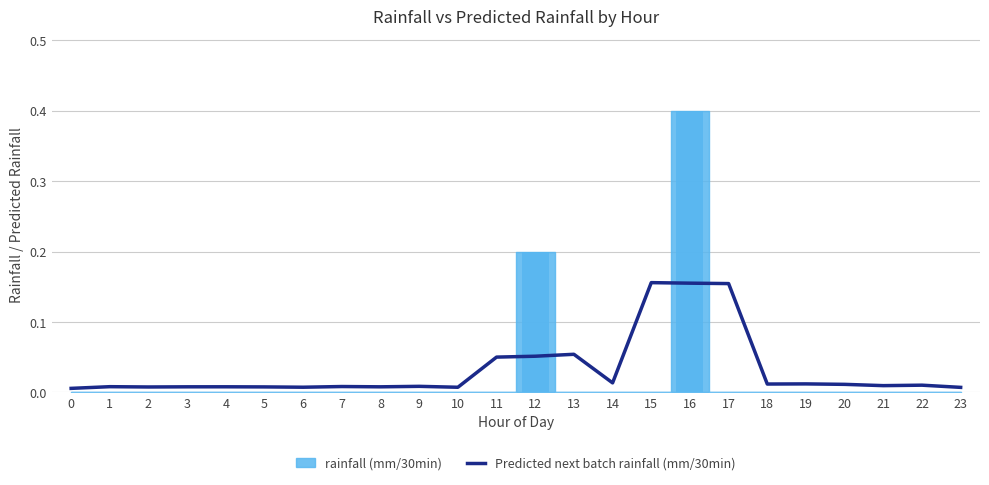

What is the sum of all values?

0.8